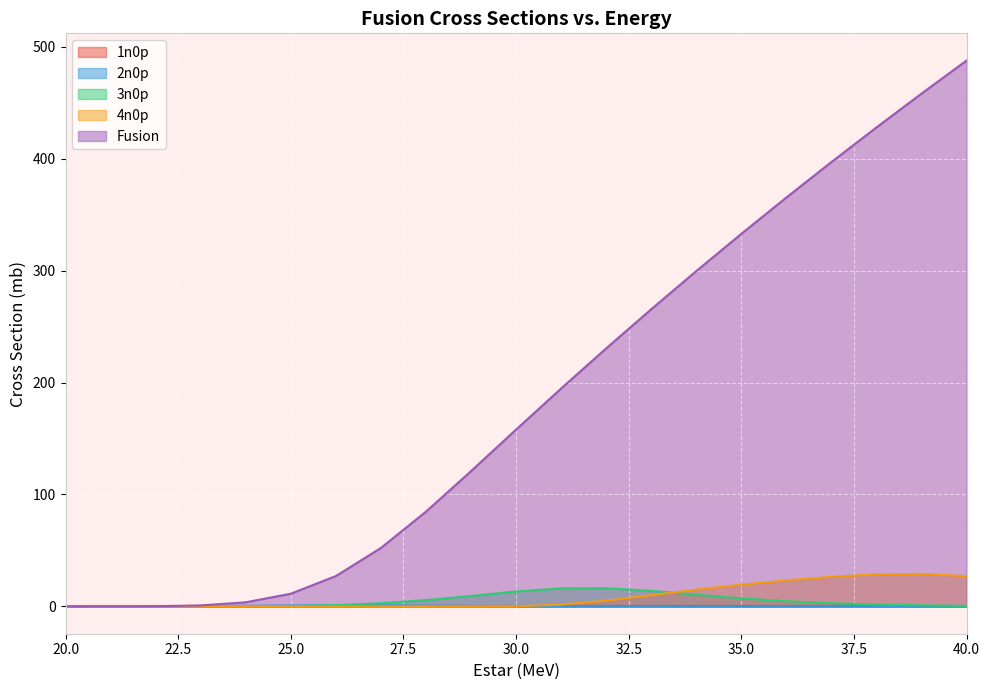

Read the Fusion value at 40.

487.6